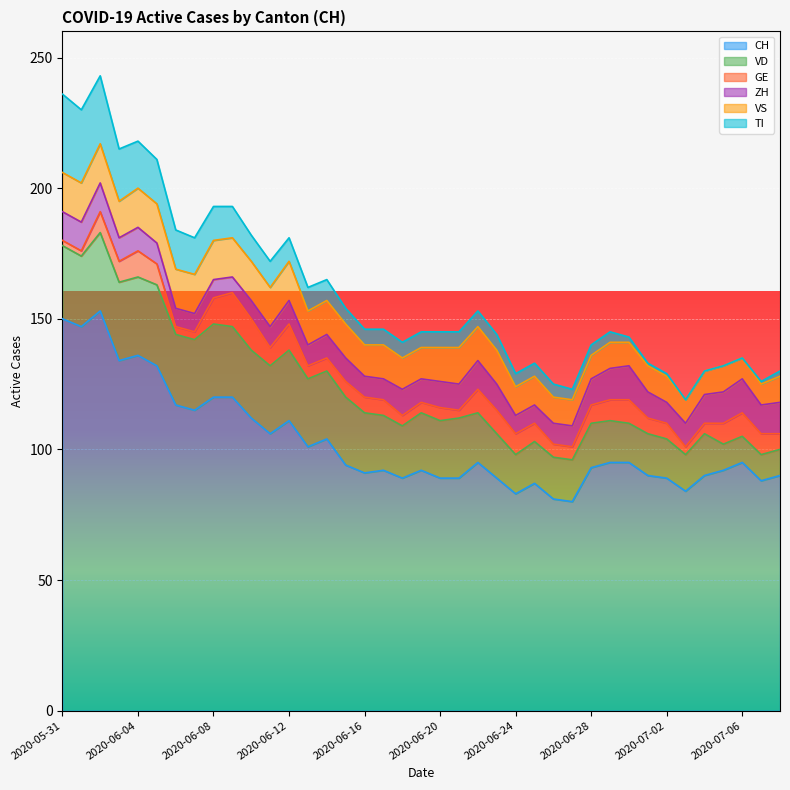

Which category has the lowest value across all series?

2020-07-03